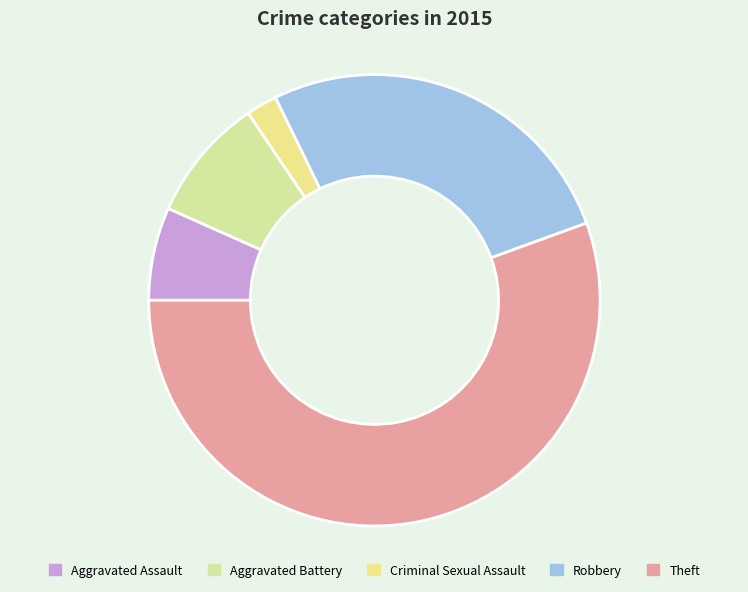

Rank the categories by value from highest to lowest.

Theft, Robbery, Aggravated Battery, Aggravated Assault, Criminal Sexual Assault